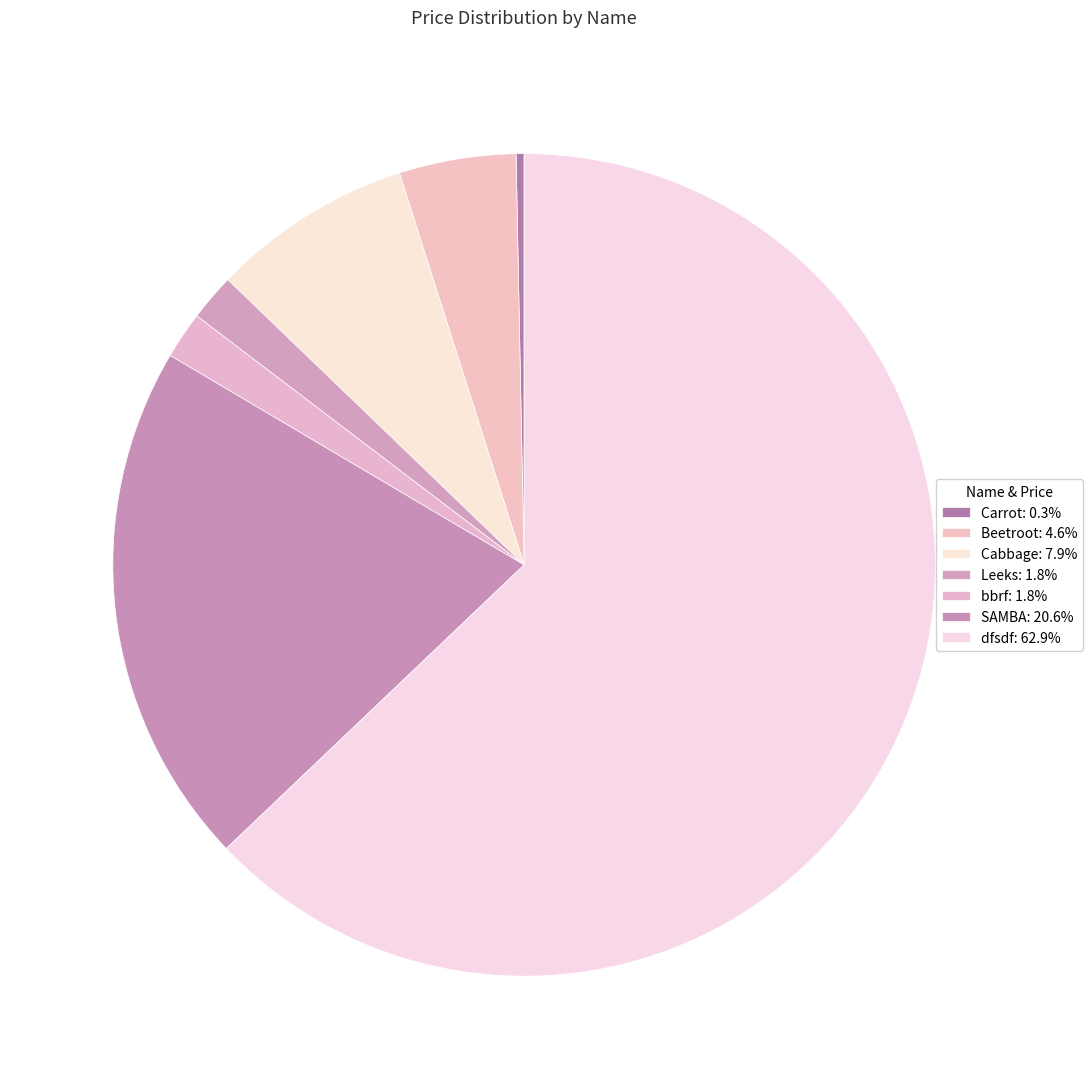

Count the number of slices in the pie.

7